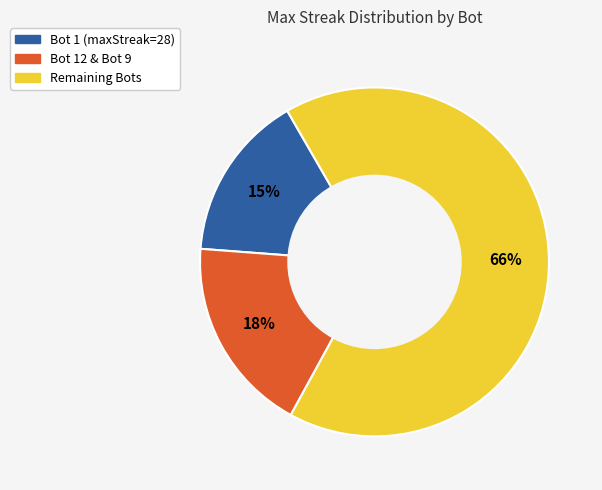

Is there any slice that represents more than half of the pie?

Yes